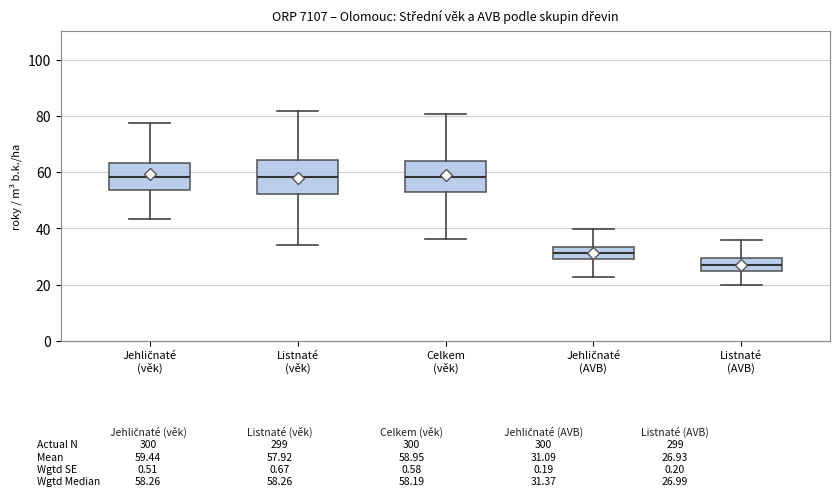

Reading left to right, read every box against the y-axis: the position of its median line, the range the box covers, and the ends of its whiskers. The values are not printed on the chart, so give them approximately, as read against the axis.

Jehličnaté (věk): median 58, box 54 to 64, whiskers 44 to 78
Listnaté (věk): median 58, box 52 to 64, whiskers 34 to 82
Celkem (věk): median 58, box 52 to 64, whiskers 36 to 80
Jehličnaté (AVB): median 32, box 28 to 34, whiskers 22 to 40
Listnaté (AVB): median 26, box 24 to 30, whiskers 20 to 36